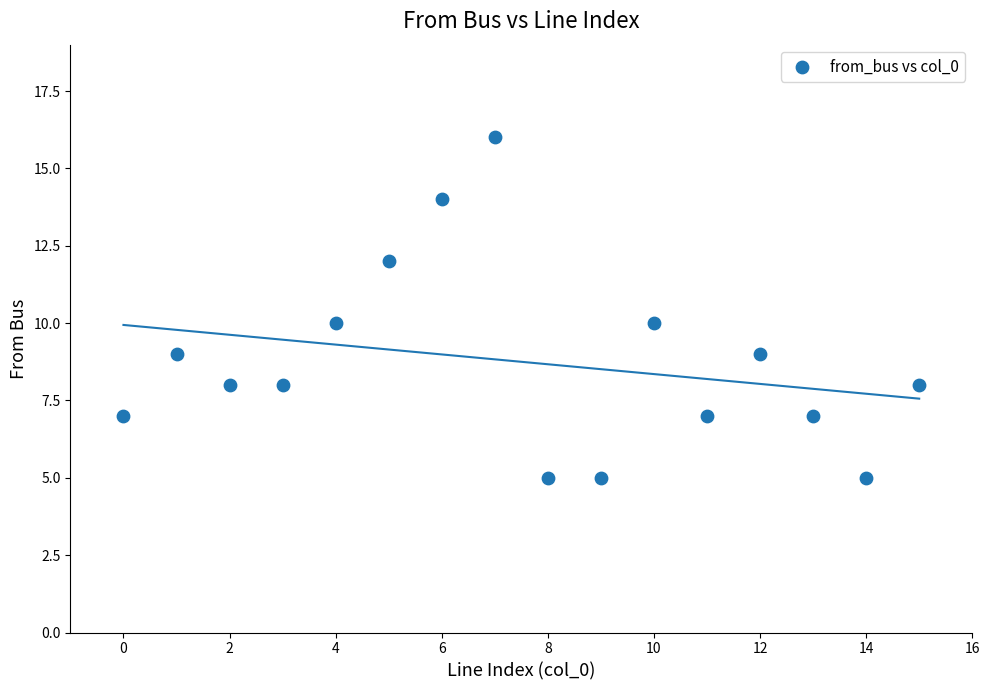

What is the range of Y values (max minus min)?

11